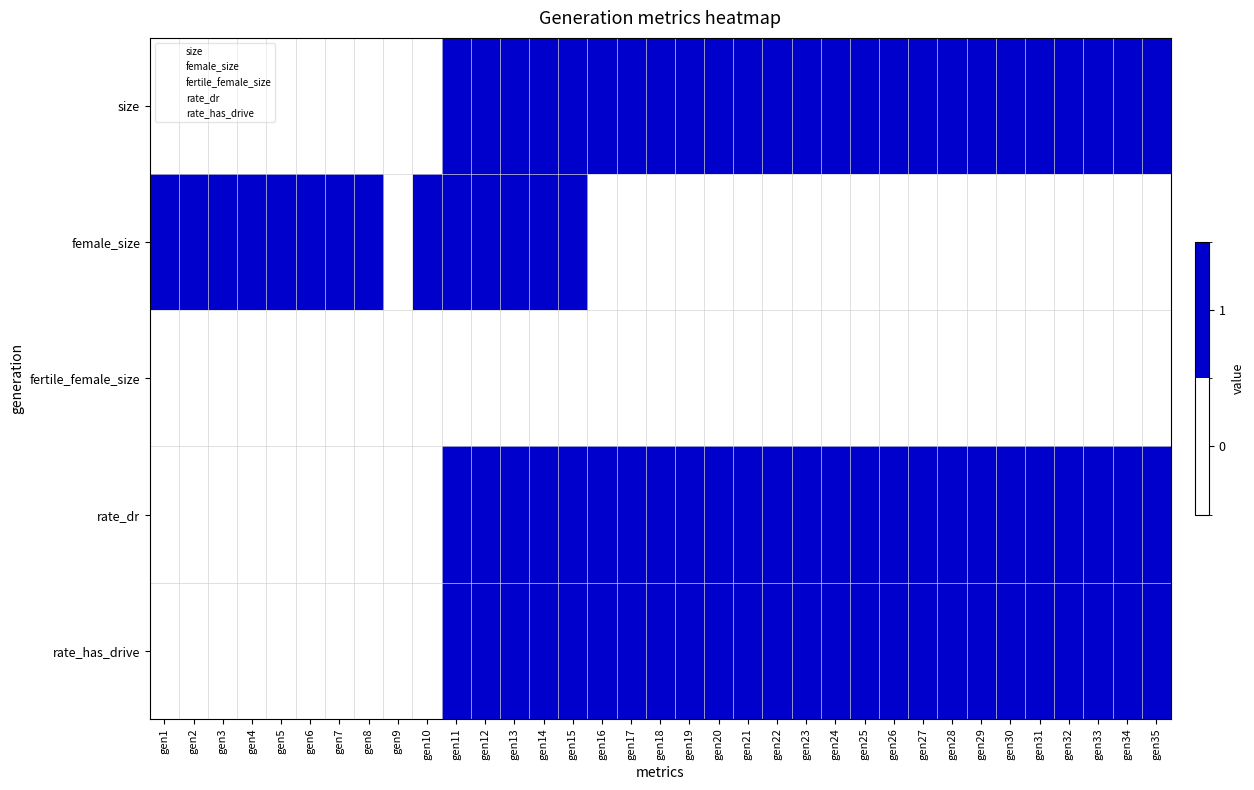

Rank the series by their maximum value, from highest to lowest.

size, female_size, rate_dr, rate_has_drive, fertile_female_size